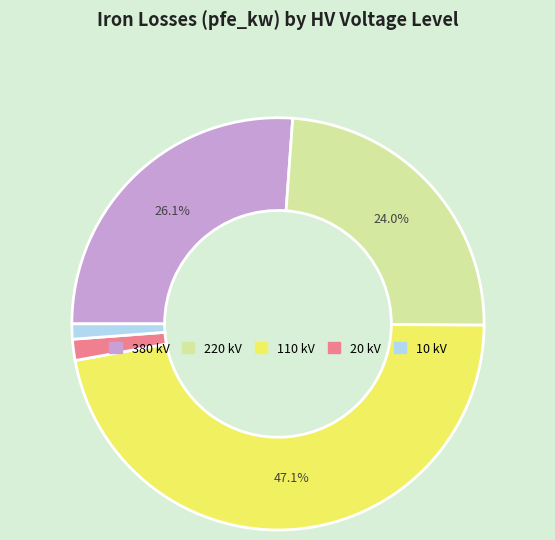

Is there a majority slice in this chart?

No